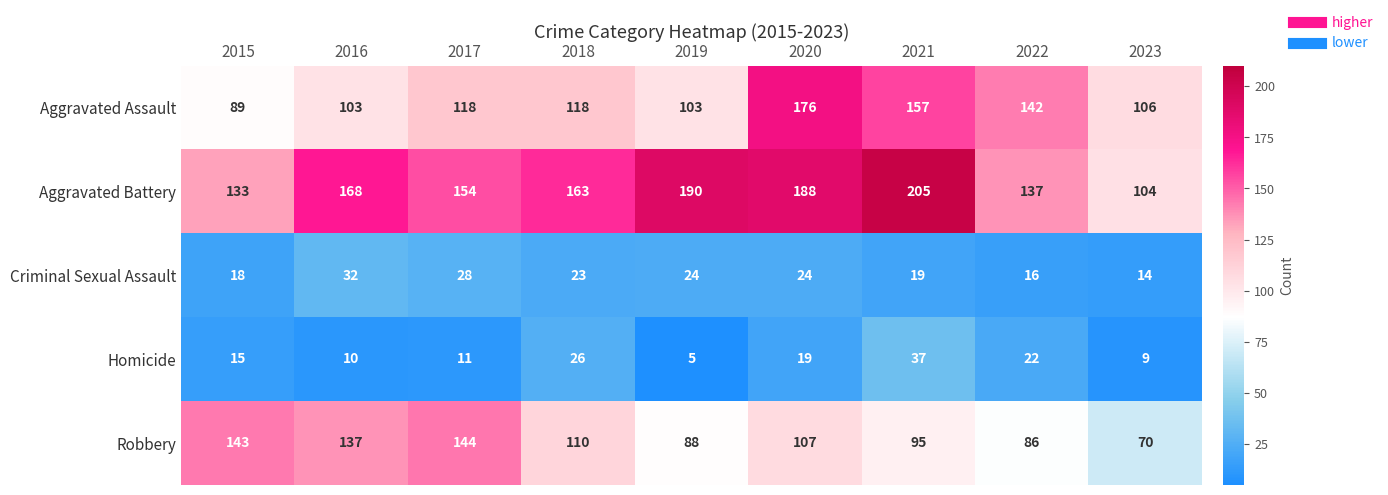

At which label does Criminal Sexual Assault first exceed 23?

2016